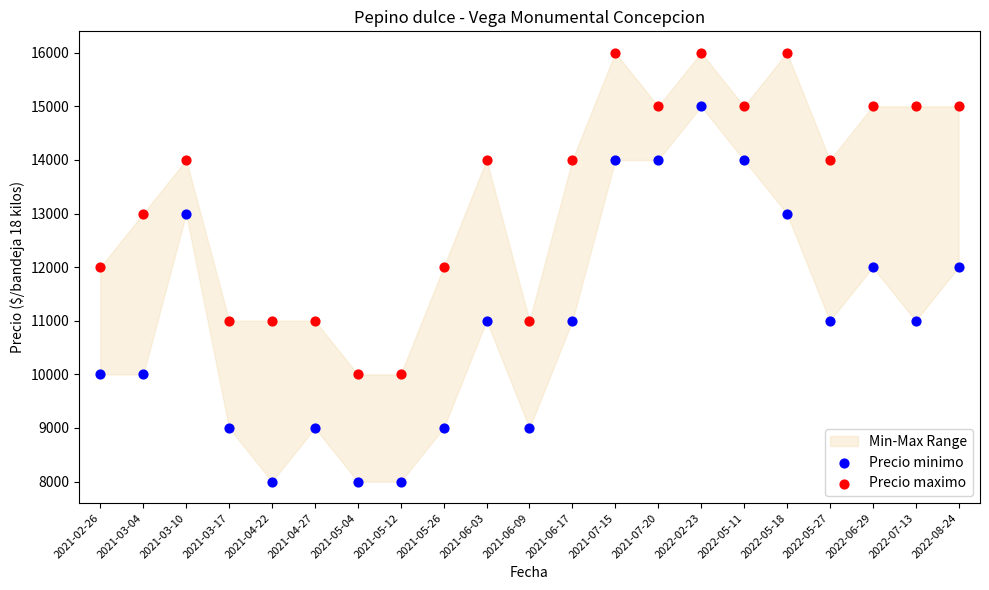

Which series has the largest Y range (max minus min)?

Precio minimo